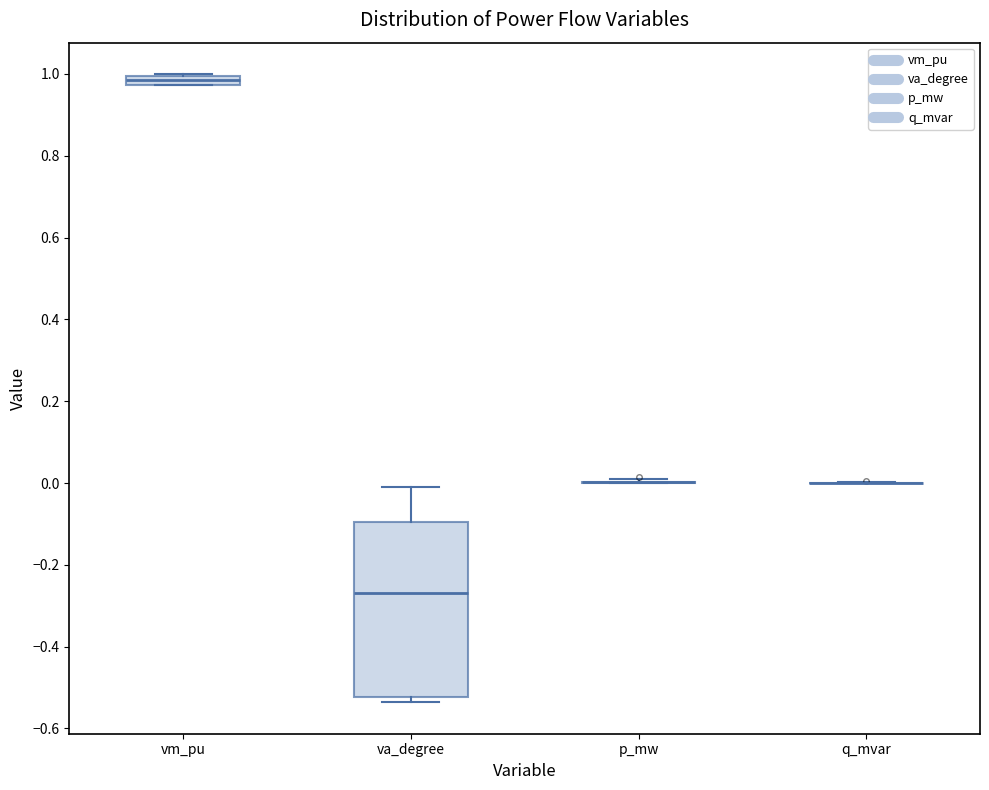

Which box is the tallest, from its lower edge to its upper edge?

va_degree